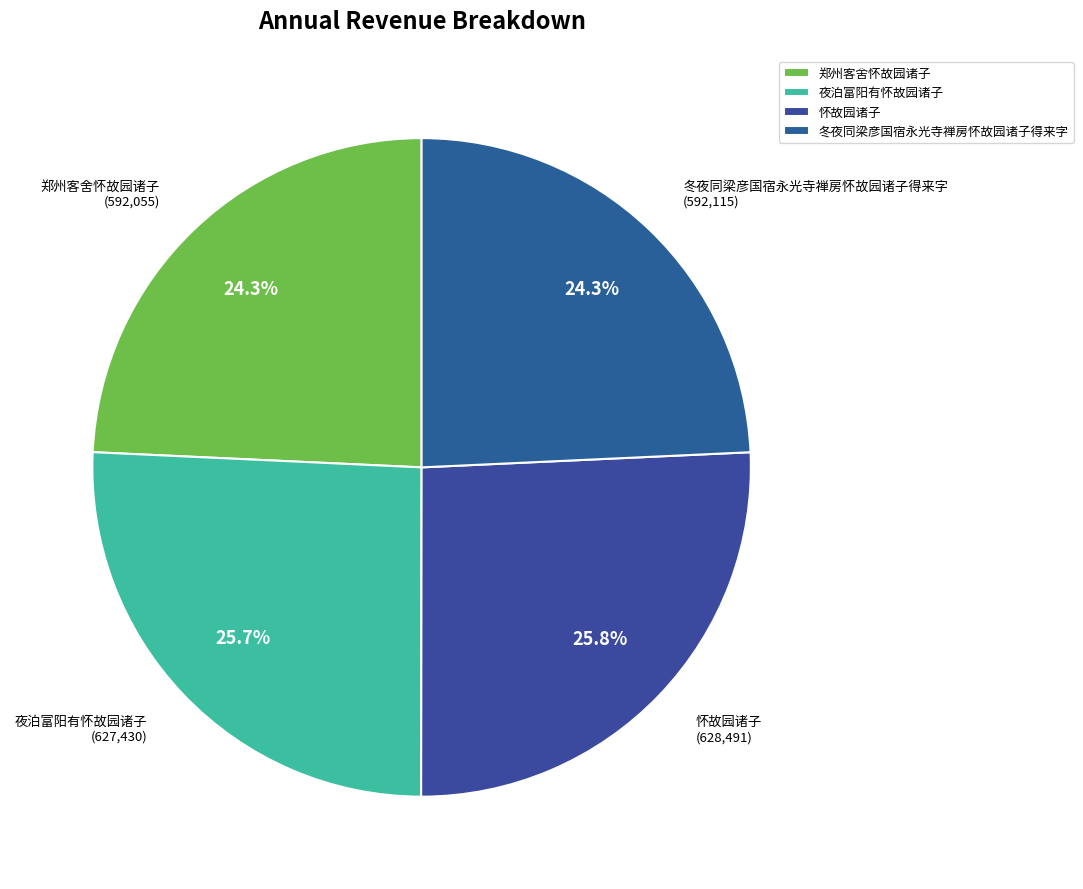

Is there a majority slice in this chart?

No